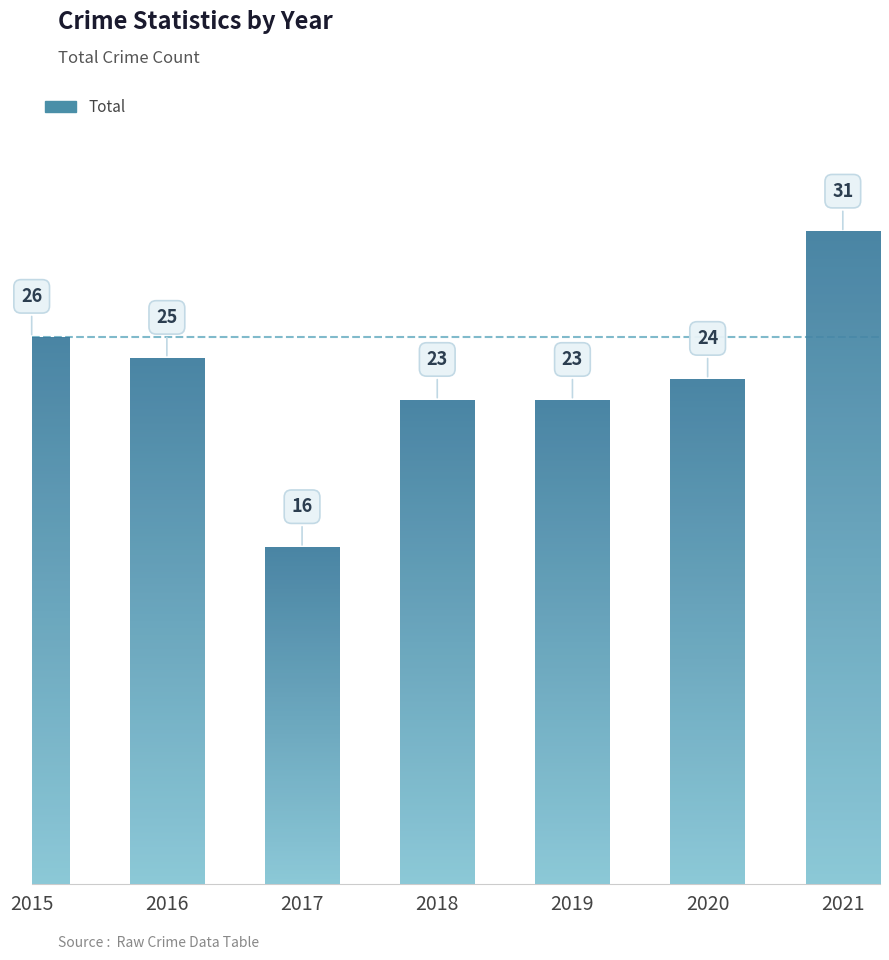

What is the value of the 7th bar from the left?

31